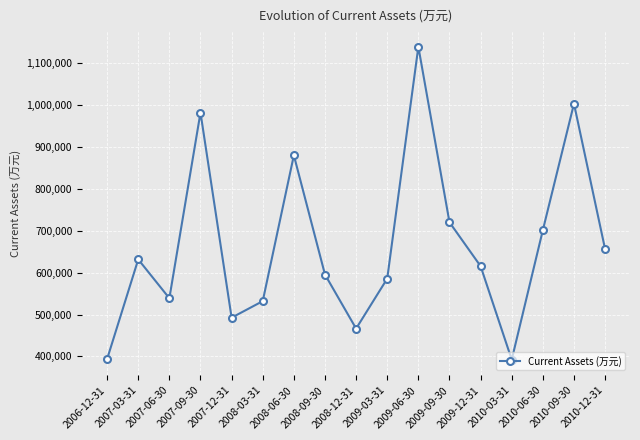

True or false: the data has more than 0 interior local peaks.

True